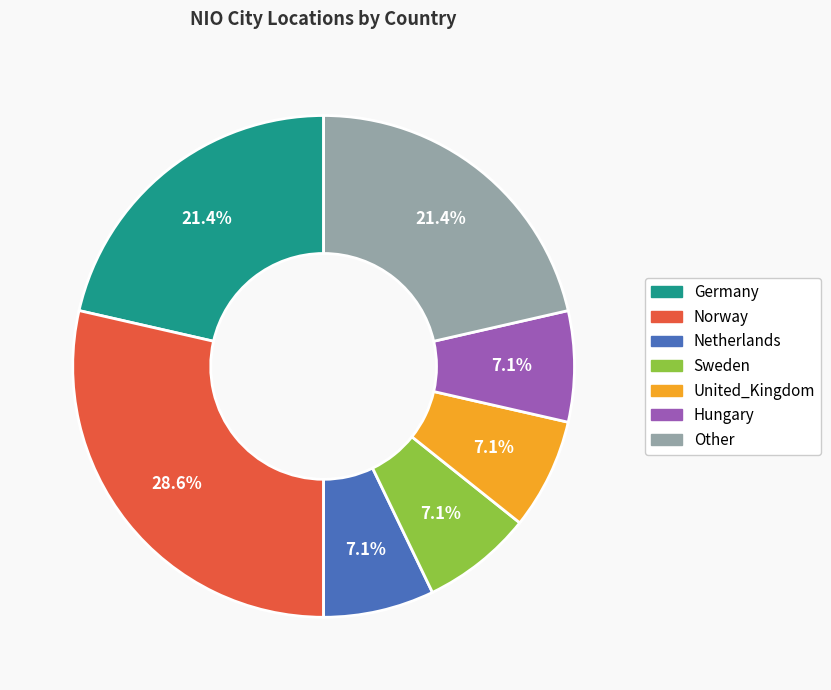

Approximately how many times larger is the value at Other compared to Germany?

1.0